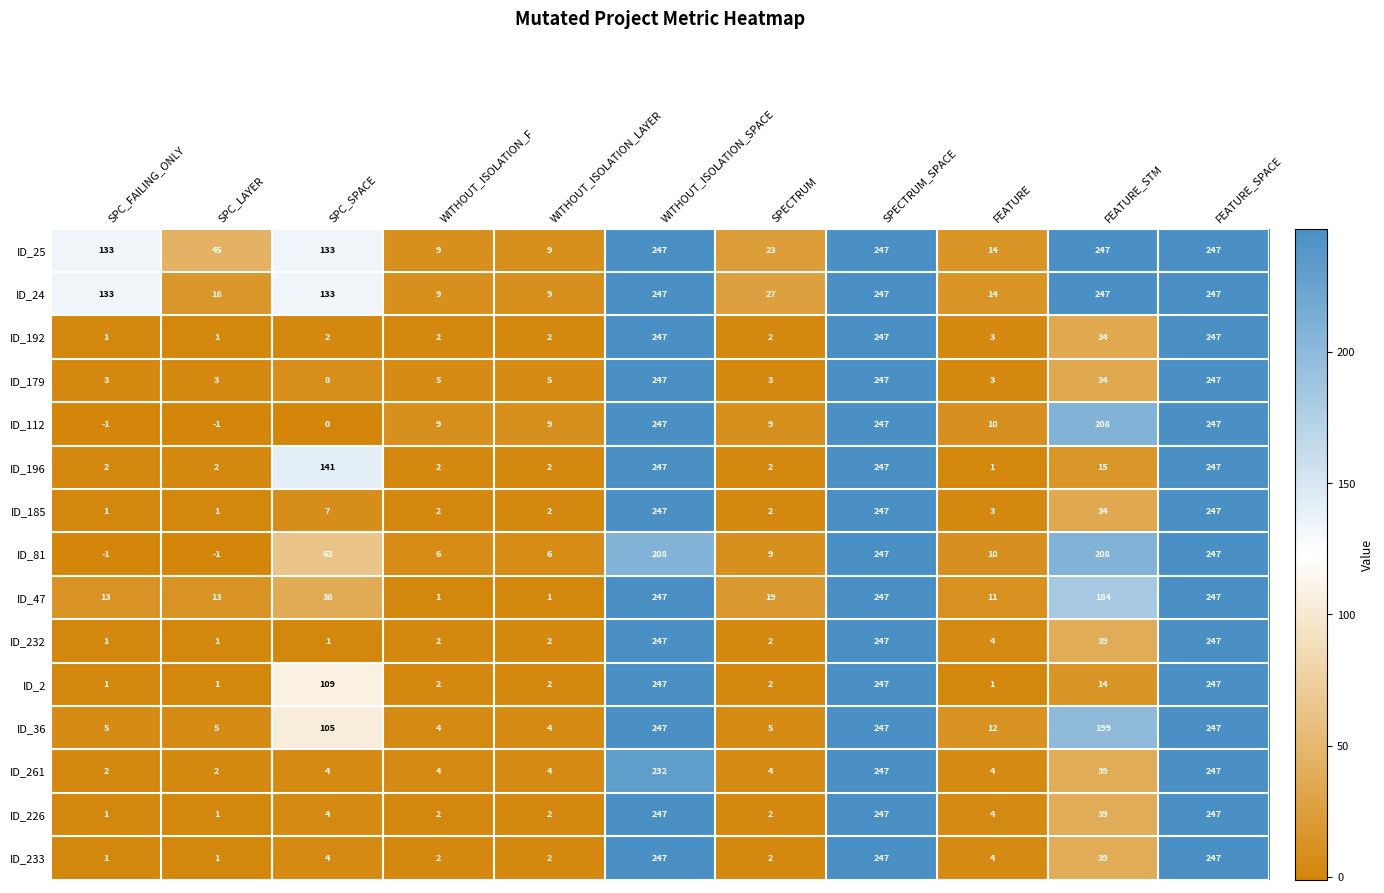

True or false: ID_36 has a value of 154 at SPC_SPACE.

False